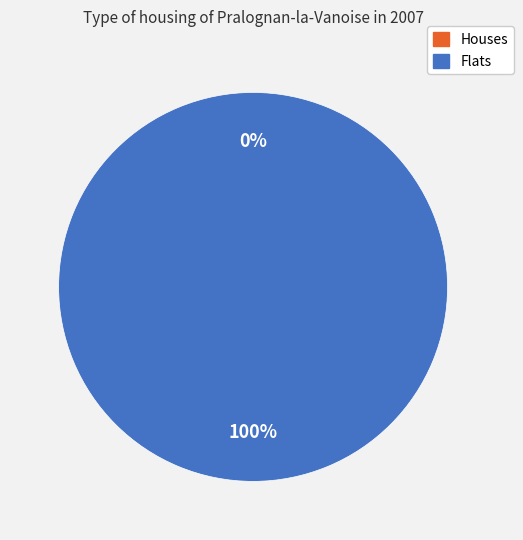

Count the number of slices in the pie.

2